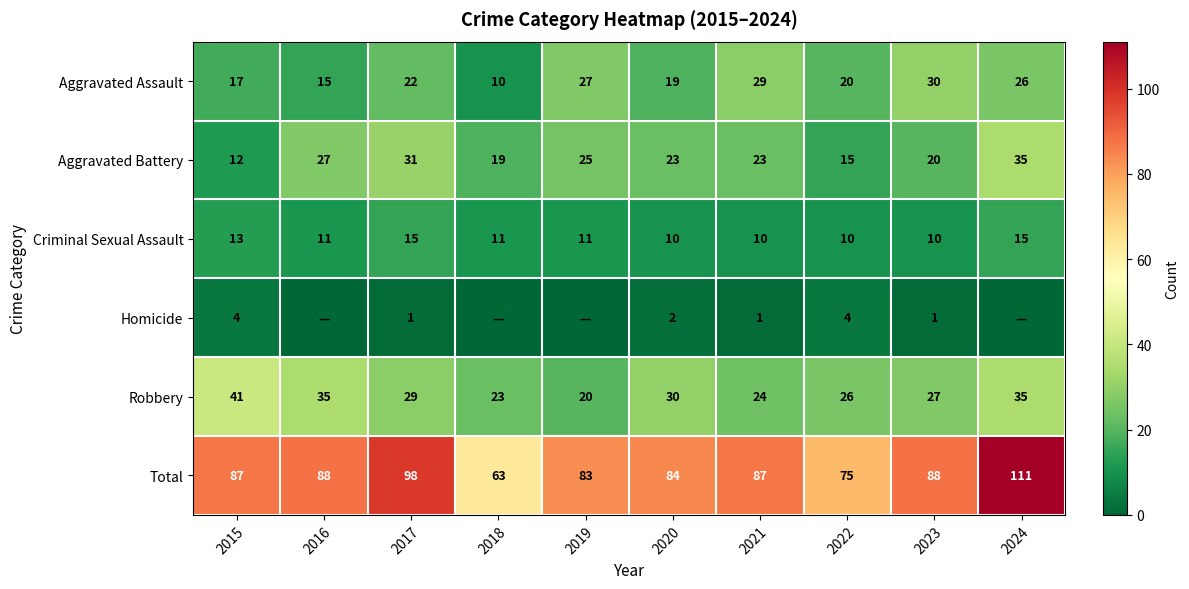

What is the difference between the maximum and minimum values in the Robbery series?

21